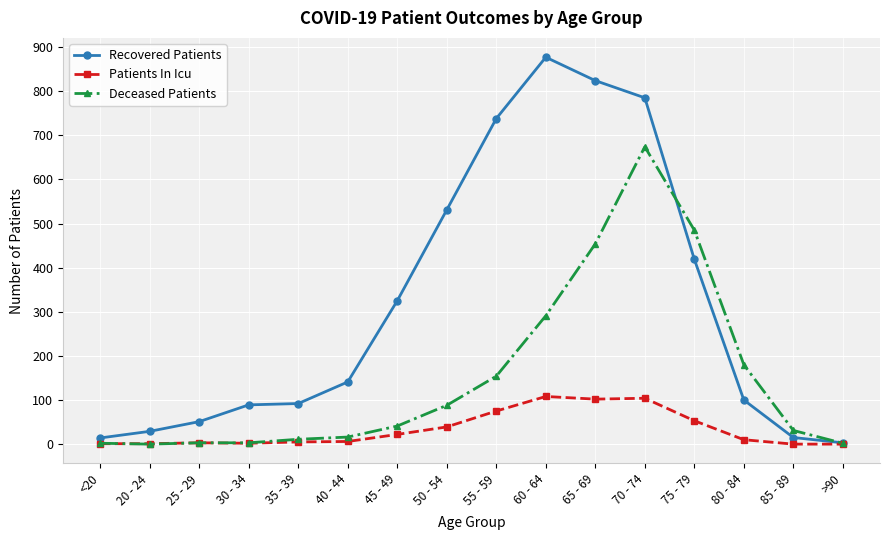

True or false: Recovered Patients and Deceased Patients intersect in this chart.

True